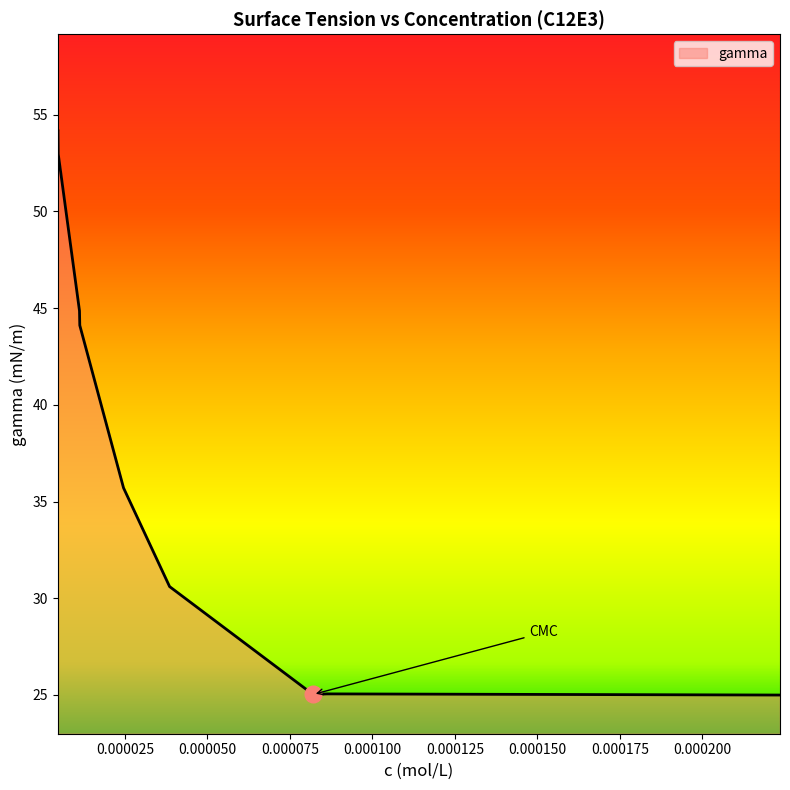

What is the minimum value shown in the chart?

25.0